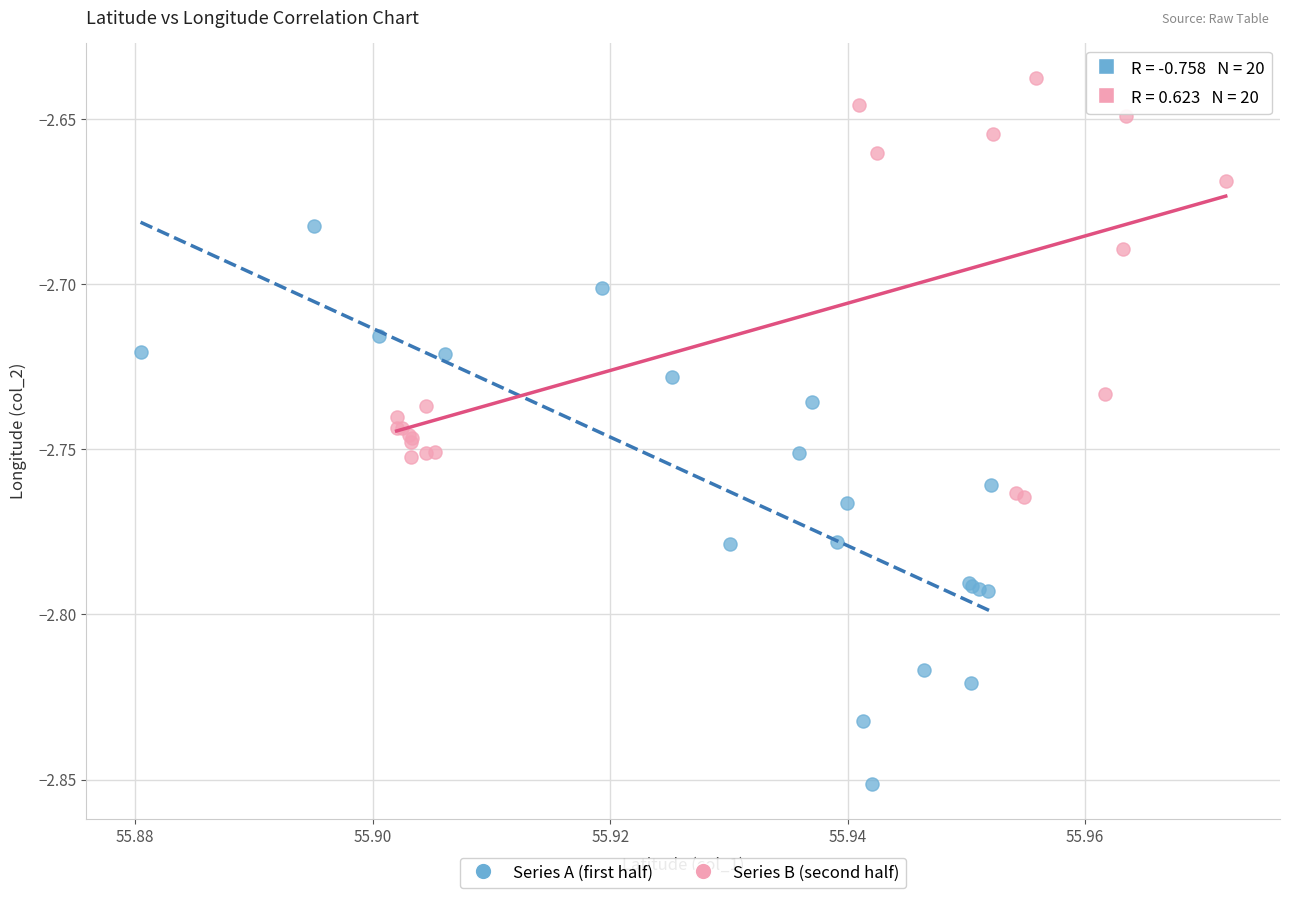

Which series reaches the maximum Y coordinate?

Series B (second half)